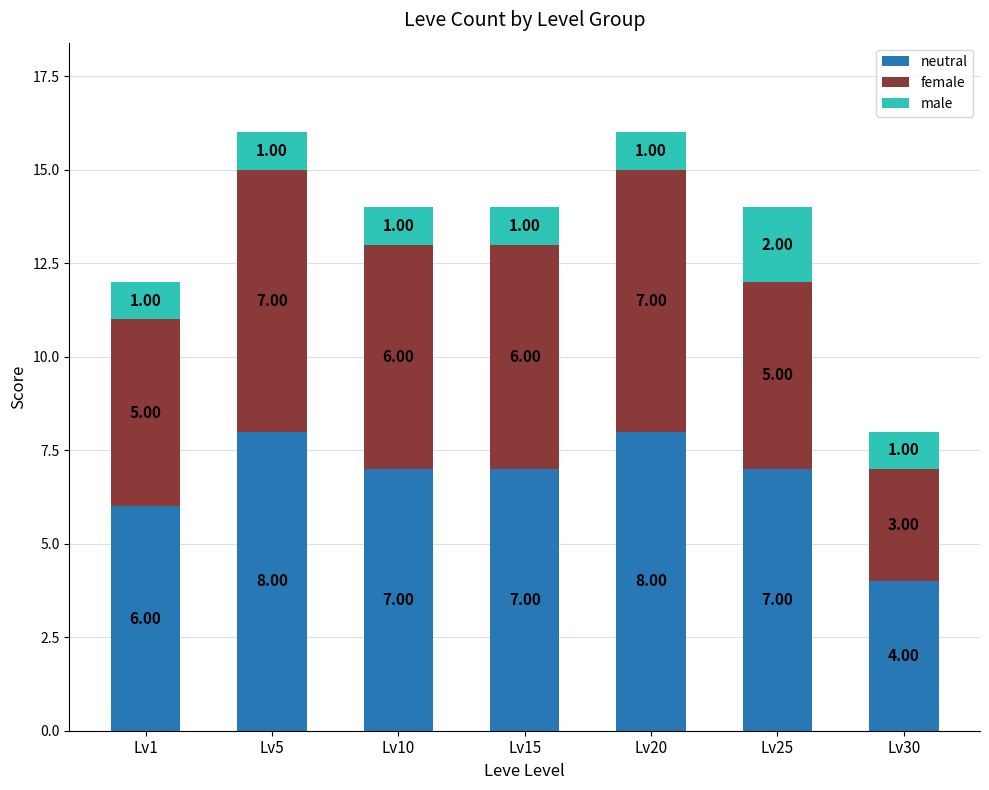

What is the sum of all neutral values?

47